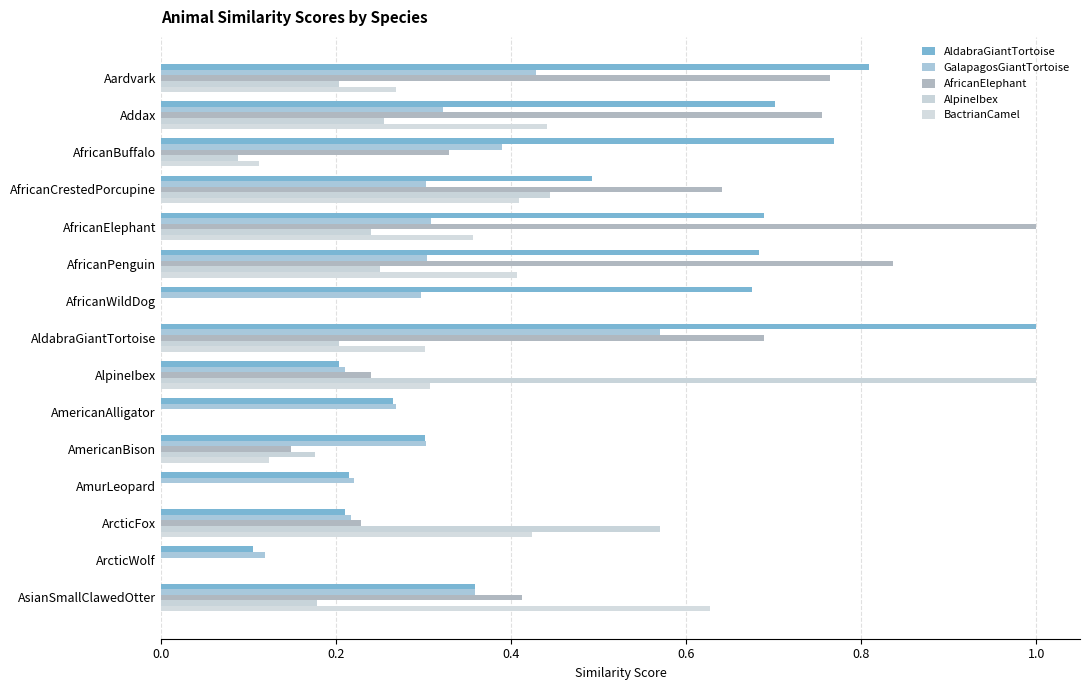

Which series has the largest range (max minus min)?

AfricanElephant